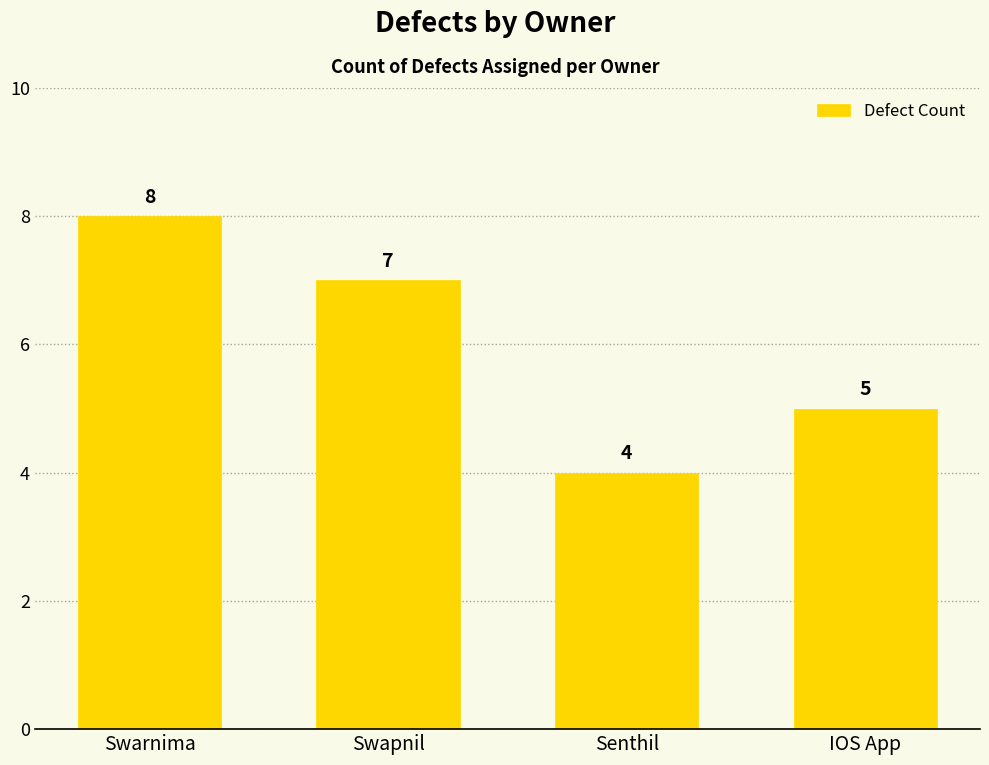

What is the minimum value shown in the chart?

4